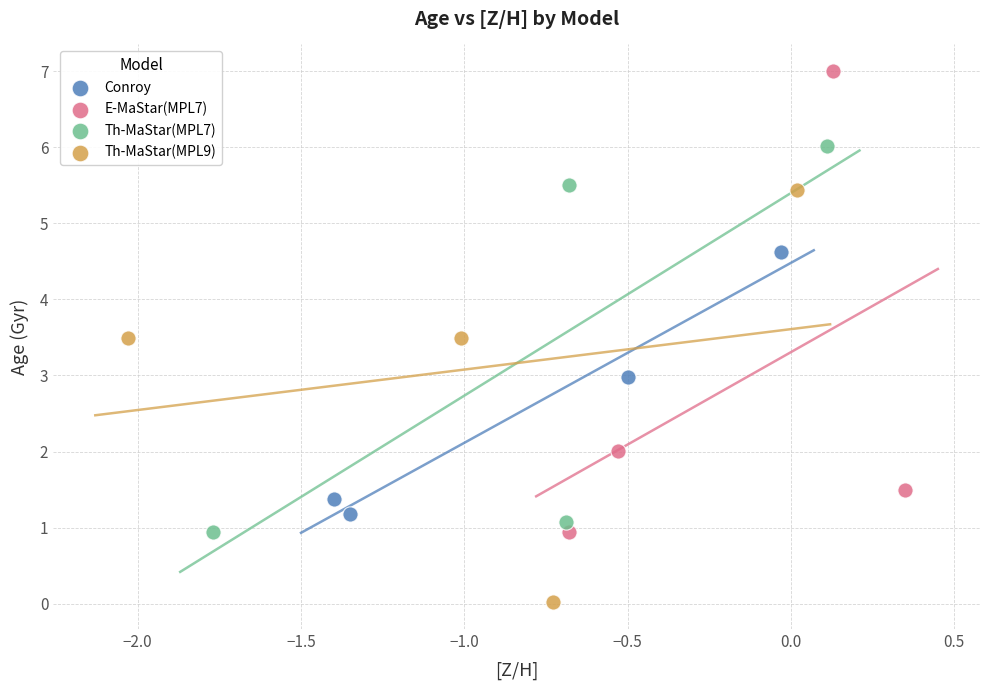

Which series reaches the minimum Y coordinate?

Th-MaStar(MPL9)